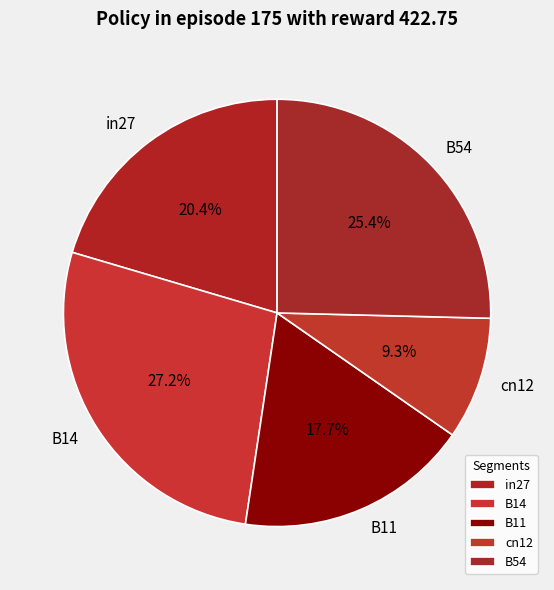

How many slices are in this pie chart?

5